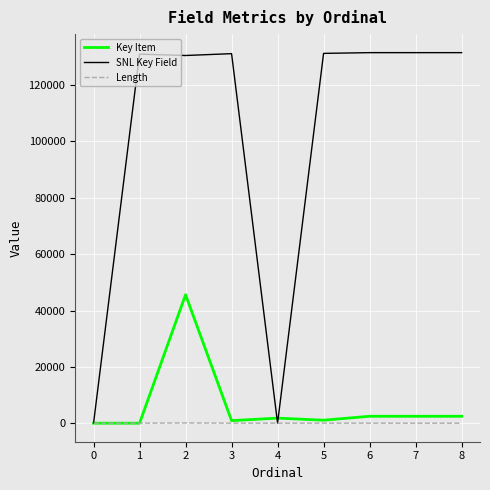

What is the difference between the second highest and second lowest values in the SNL Key Field series?

131525